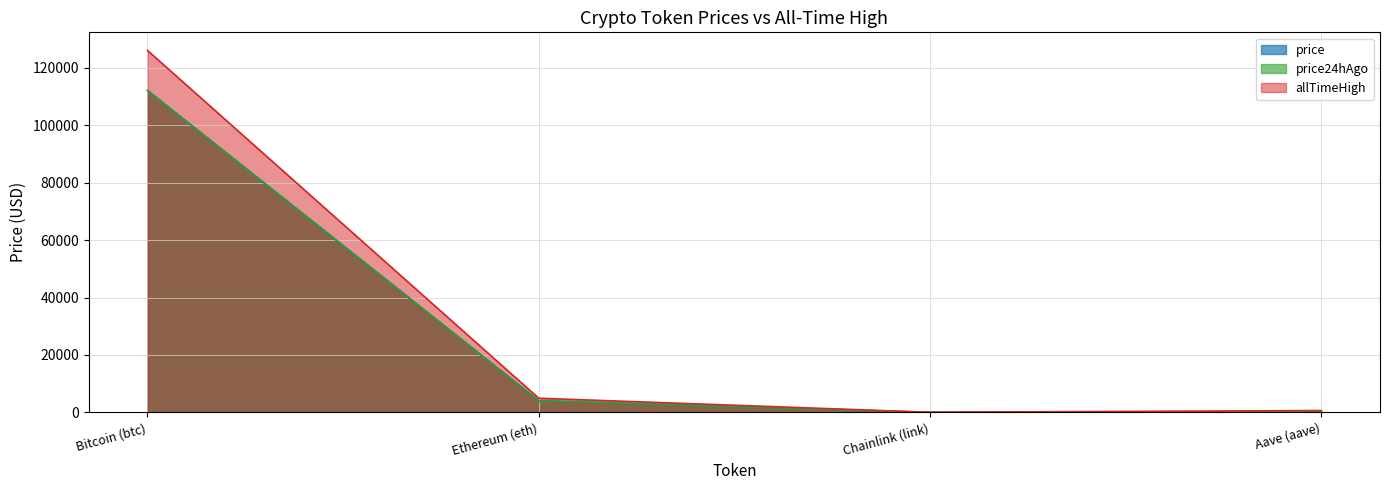

Reading left to right, list all the values displayed in this chart.

price: 112158.0	4096.8	19.0	254.2
price24hAgo: 112094.0	4015.2	18.8	244.7
allTimeHigh: 126080.0	4946.1	52.7	661.7